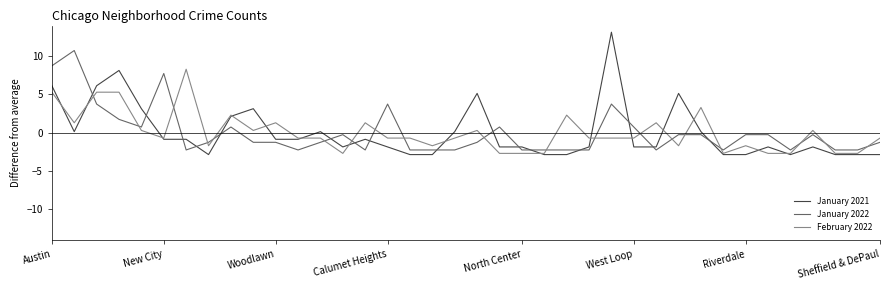

List the series in order of their peak value, highest first.

January 2021, January 2022, February 2022